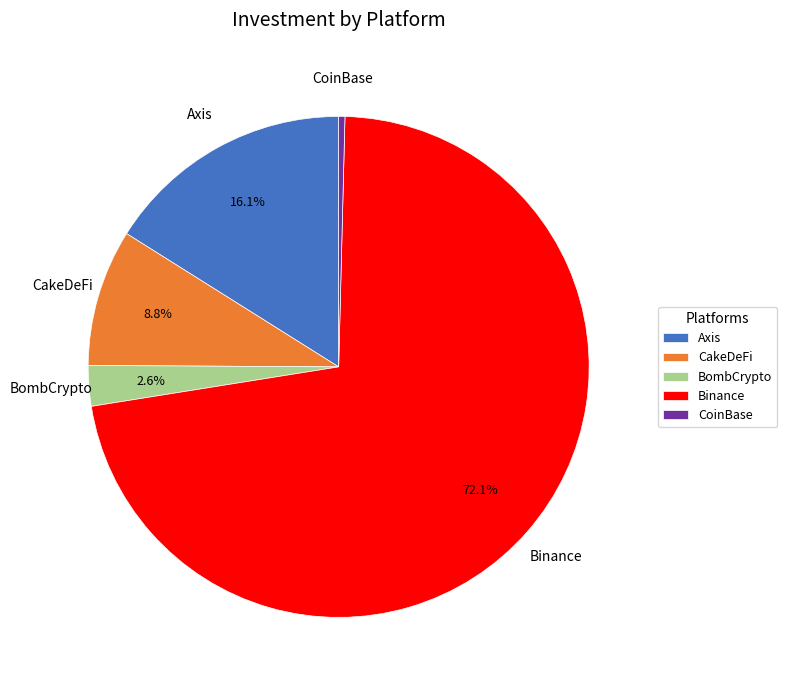

What percentage is the Binance slice, to the nearest percent?

72%